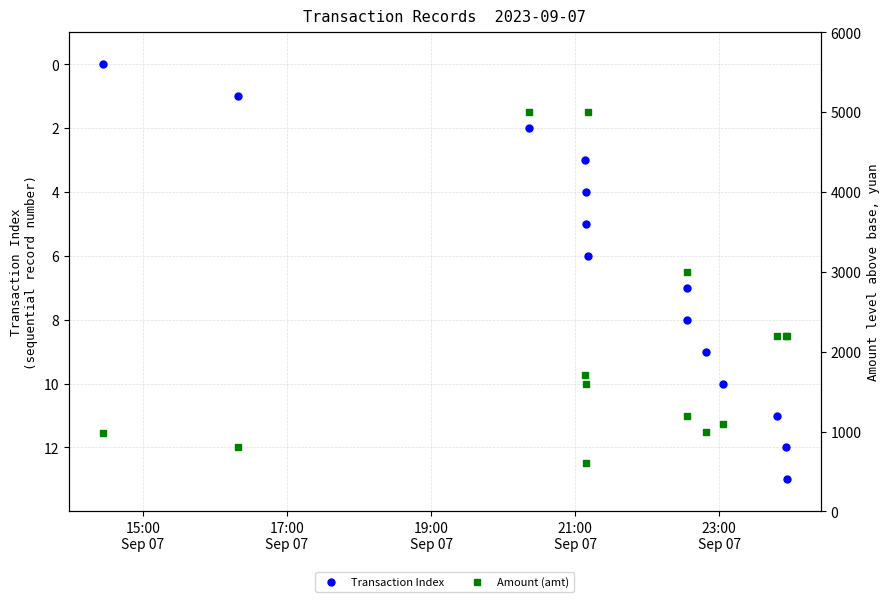

True or false: Amount (amt) and Transaction Index intersect in this chart.

False